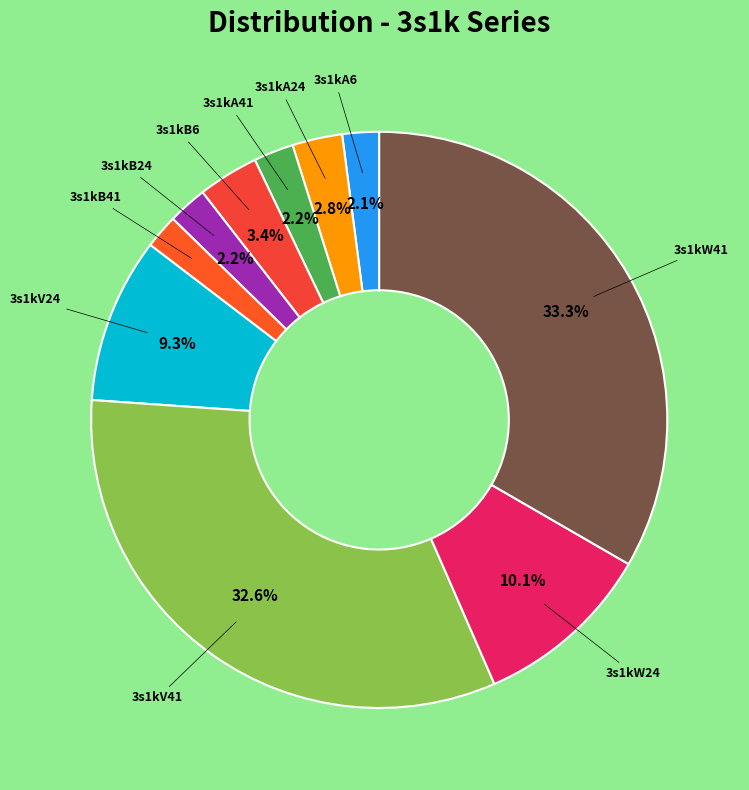

Count the number of slices in the pie.

10